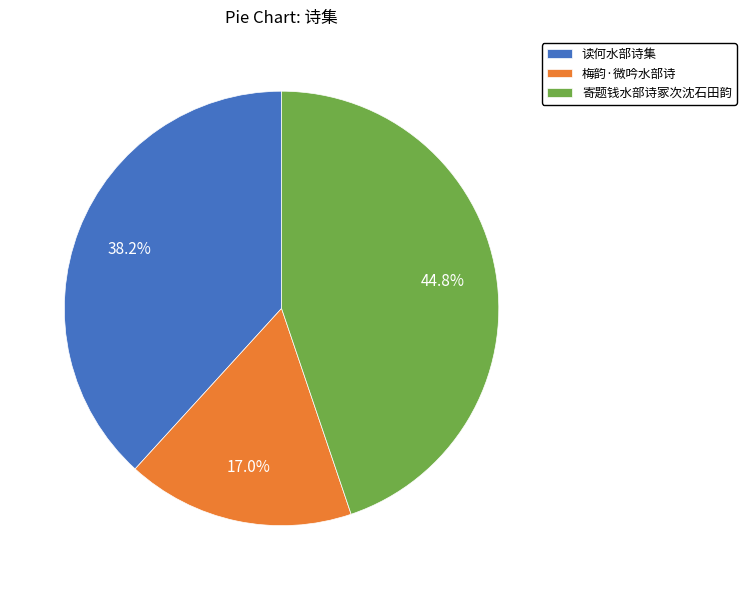

The 读何水部诗集 slice represents 38% of the pie. True or false?

True